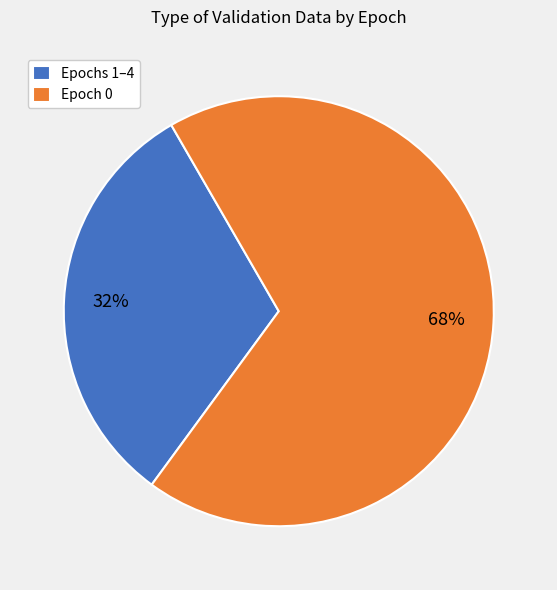

What is the ratio of the value at Epochs 1–4 to the value at Epoch 0?

0.5